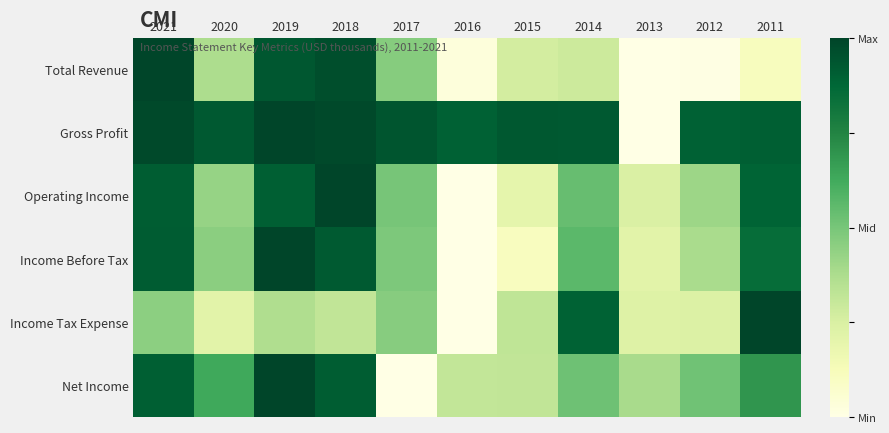

Reading left to right, what are all the values shown in this chart?

Total Revenue: 2021=1.0	2020=0.4	2019=0.9	2018=1.0	2017=0.5	2016=0.0	2015=0.3	2014=0.3	2013=0.0	2012=0.0	2011=0.1
Gross Profit: 2021=1.0	2020=0.9	2019=1.0	2018=1.0	2017=0.9	2016=0.9	2015=0.9	2014=0.9	2013=0.0	2012=0.9	2011=0.9
Operating Income: 2021=0.9	2020=0.4	2019=0.9	2018=1.0	2017=0.5	2016=0.0	2015=0.2	2014=0.5	2013=0.2	2012=0.4	2011=0.9
Income Before Tax: 2021=0.9	2020=0.5	2019=1.0	2018=0.9	2017=0.5	2016=0.0	2015=0.1	2014=0.6	2013=0.2	2012=0.4	2011=0.9
Income Tax Expense: 2021=0.5	2020=0.2	2019=0.4	2018=0.3	2017=0.5	2016=0.0	2015=0.3	2014=0.9	2013=0.2	2012=0.2	2011=1.0
Net Income: 2021=0.9	2020=0.6	2019=1.0	2018=0.9	2017=0.0	2016=0.3	2015=0.3	2014=0.5	2013=0.4	2012=0.5	2011=0.7